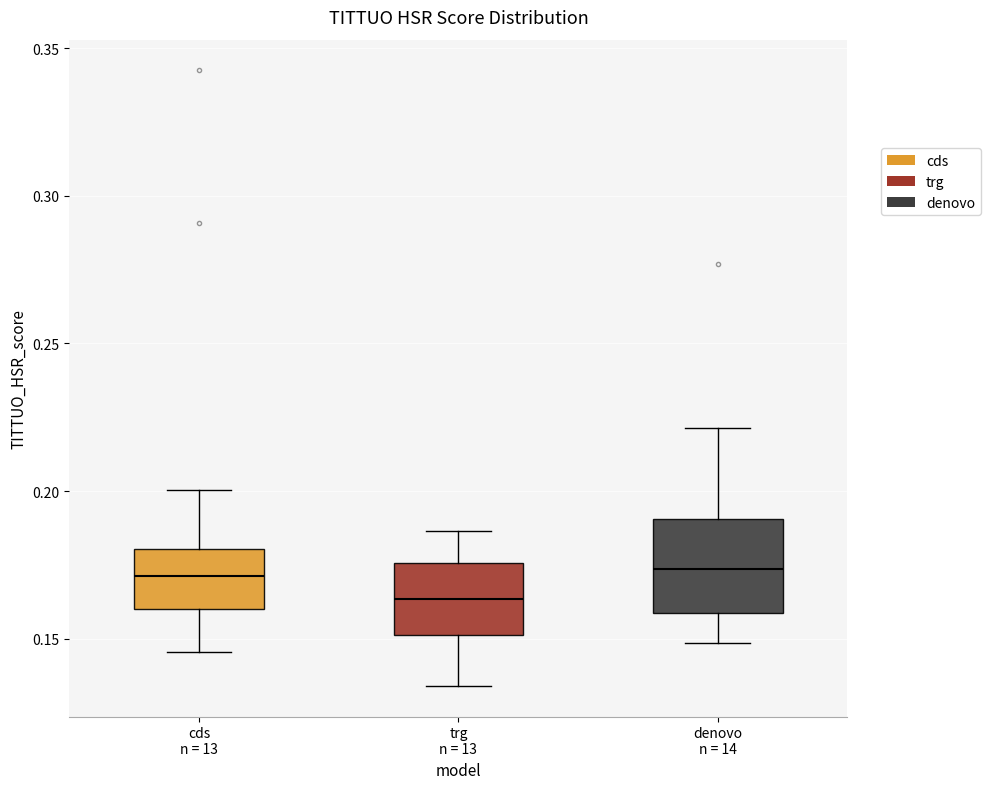

Where does the lower whisker of the box for trg n = 13 end on the y-axis? The values are not printed on the chart, so give them approximately, as read against the axis.

0.135